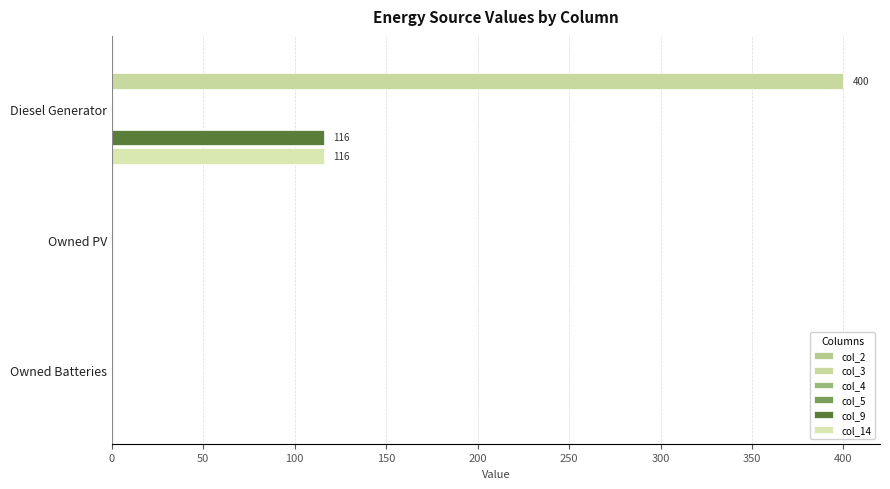

What is the sum of all col_5 values?

0.4